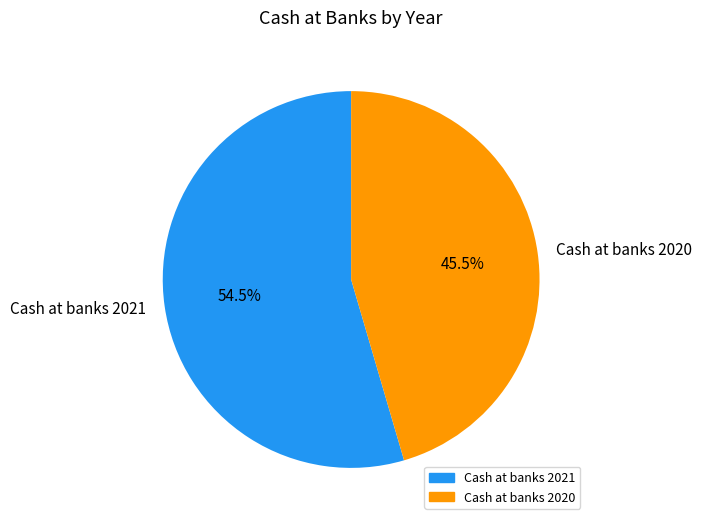

Count the number of slices in the pie.

2